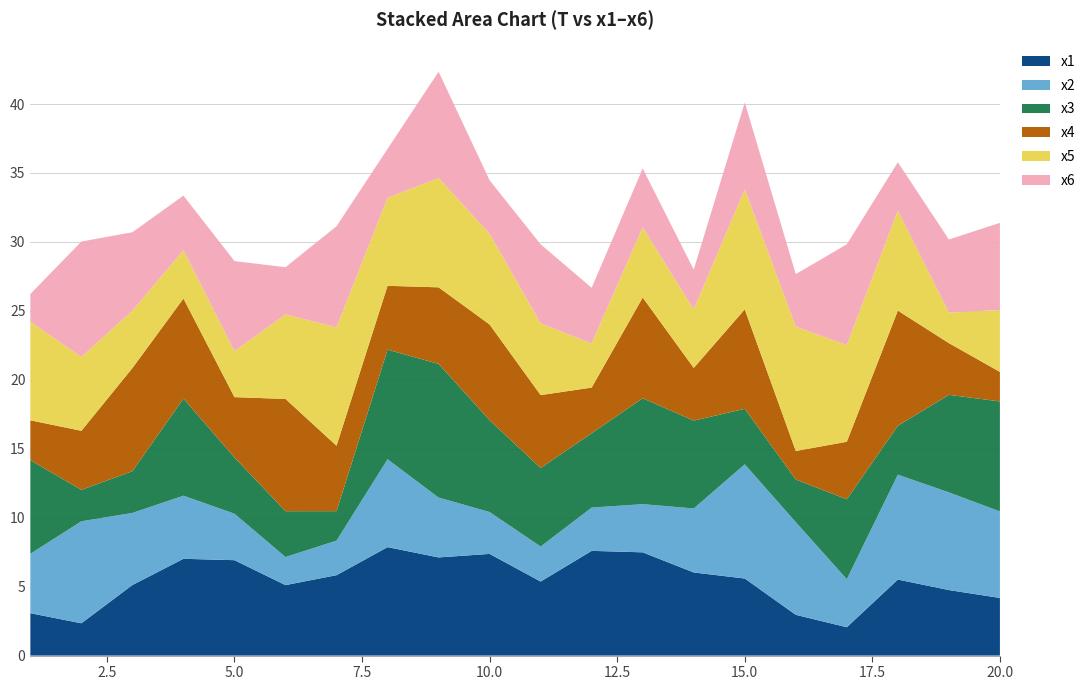

Reading left to right, extract all data points from this chart.

x1: 1=3.1	2=2.3	3=5.1	4=7.0	5=6.9	6=5.1	7=5.8	8=7.9	9=7.1	10=7.4	11=5.4	12=7.6	13=7.5	14=6.0	15=5.6	16=3.0	17=2.1	18=5.5	19=4.8	20=4.2
x2: 1=4.3	2=7.4	3=5.2	4=4.6	5=3.4	6=2.0	7=2.5	8=6.4	9=4.3	10=3.0	11=2.5	12=3.1	13=3.5	14=4.6	15=8.3	16=6.7	17=3.5	18=7.6	19=7.1	20=6.3
x3: 1=6.8	2=2.3	3=3.0	4=7.0	5=4.1	6=3.3	7=2.1	8=7.9	9=9.7	10=6.7	11=5.7	12=5.4	13=7.7	14=6.4	15=4.0	16=3.1	17=5.8	18=3.5	19=7.1	20=8.0
x4: 1=2.9	2=4.3	3=7.5	4=7.3	5=4.4	6=8.1	7=4.7	8=4.6	9=5.6	10=6.9	11=5.3	12=3.3	13=7.3	14=3.8	15=7.2	16=2.1	17=4.2	18=8.3	19=3.8	20=2.1
x5: 1=7.1	2=5.4	3=4.2	4=3.5	5=3.3	6=6.1	7=8.6	8=6.4	9=7.9	10=6.6	11=5.2	12=3.2	13=5.1	14=4.2	15=8.7	16=9.0	17=7.0	18=7.3	19=2.2	20=4.5
x6: 1=2.0	2=8.4	3=5.7	4=4.0	5=6.5	6=3.4	7=7.3	8=3.6	9=7.7	10=3.9	11=5.7	12=4.0	13=4.3	14=2.9	15=6.3	16=3.8	17=7.3	18=3.5	19=5.3	20=6.3